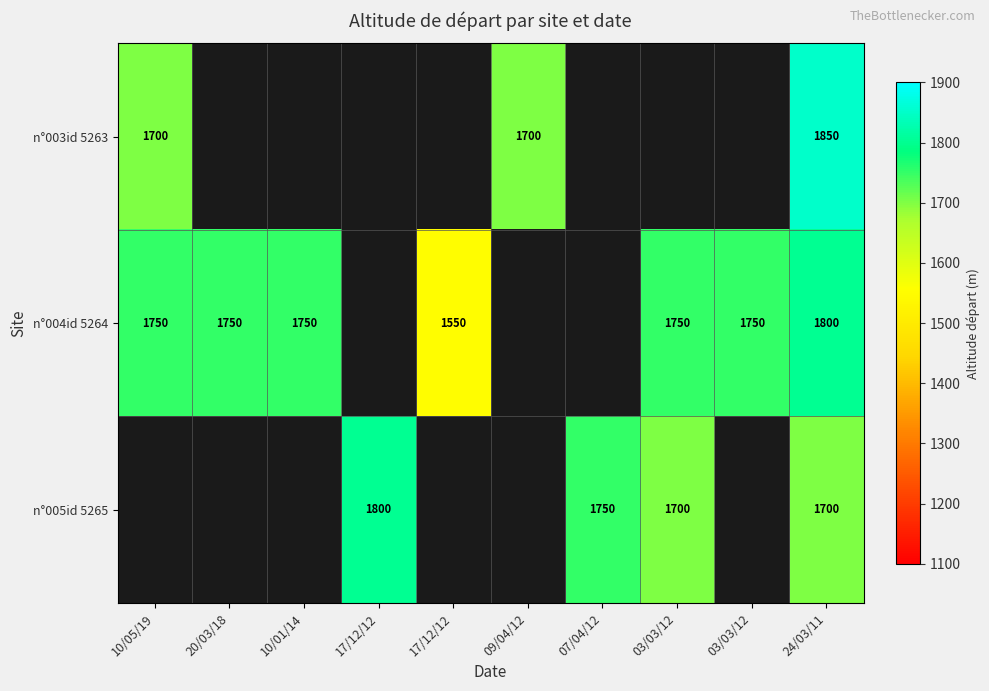

How many values in n°004id 5264 are above zero?

7